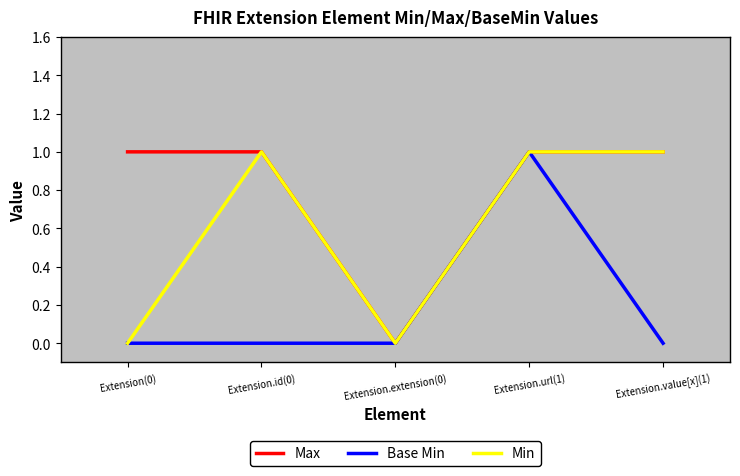

At which category is the sum across all series the highest?

Extension.url(1)